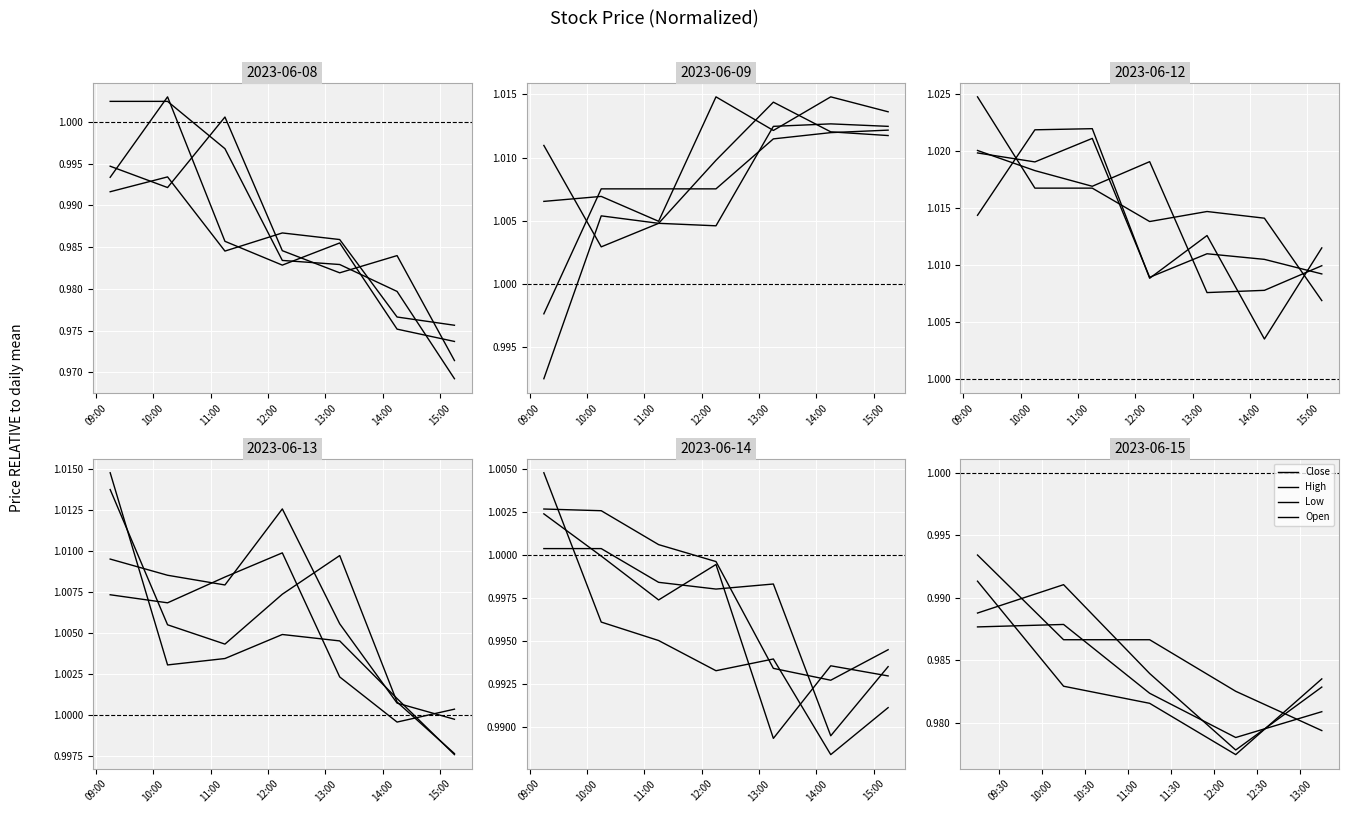

Is it true that Open equals 1.4 at 11:00?

False